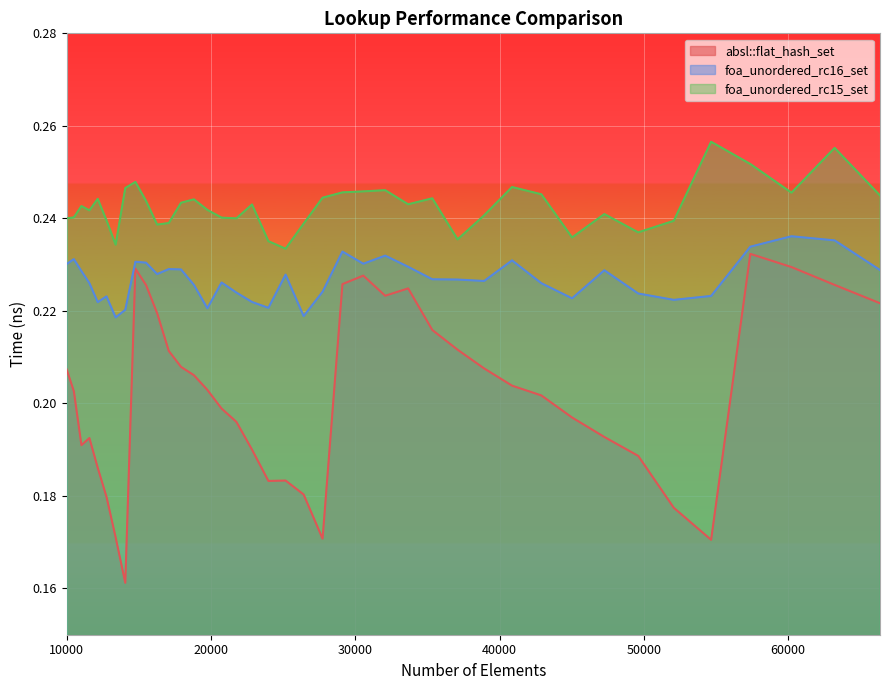

How many lines are shown in the chart?

3